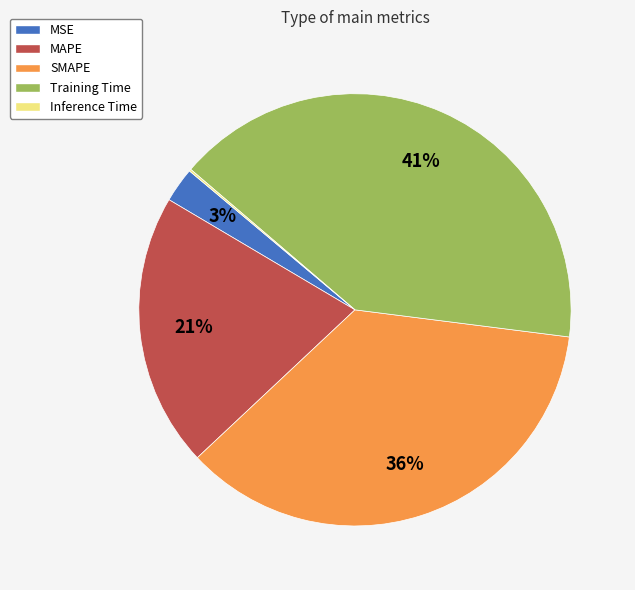

To the nearest percent, what portion does MAPE represent?

21%